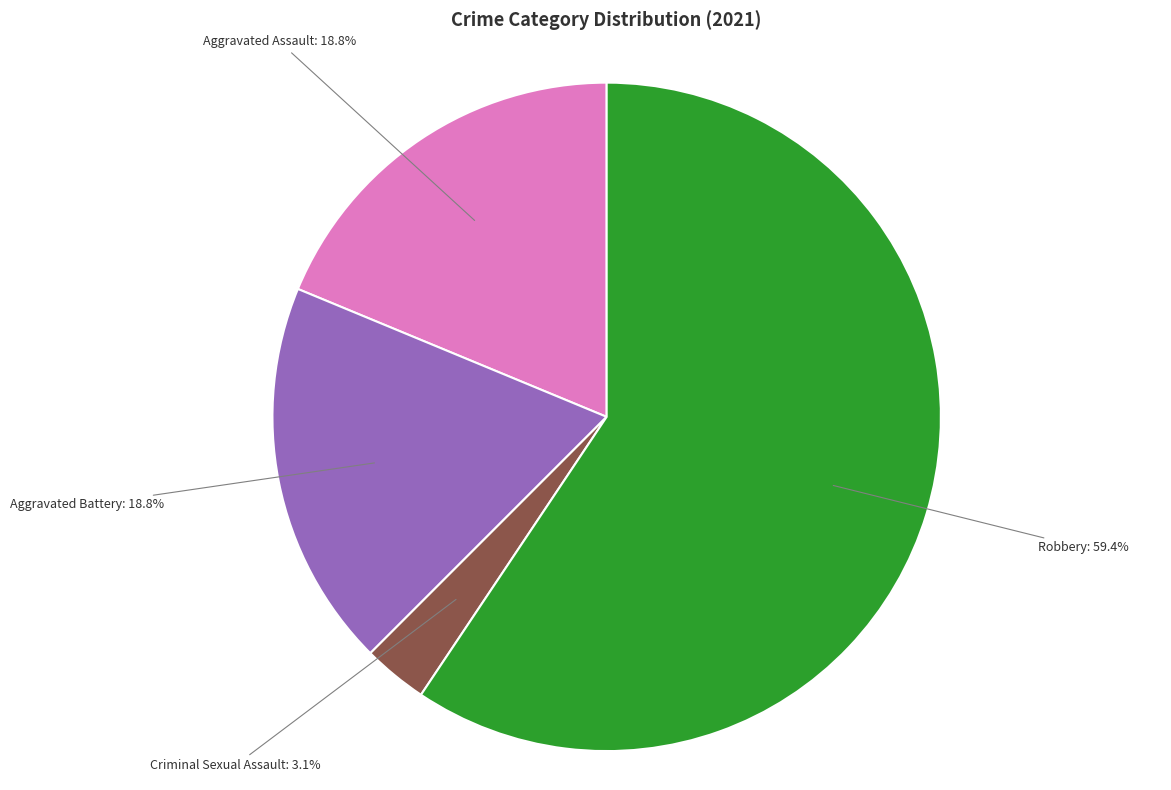

Is there any slice that represents more than half of the pie?

Yes